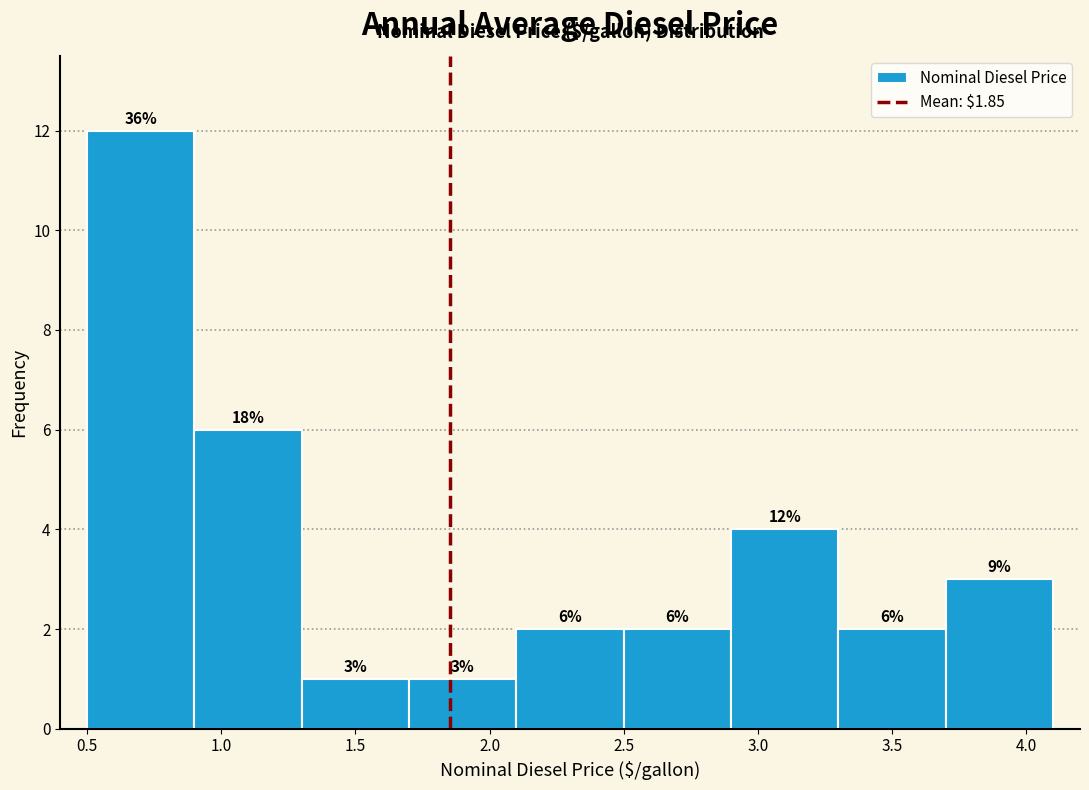

Which range on the x-axis has the tallest bar?

0.5 to 0.9